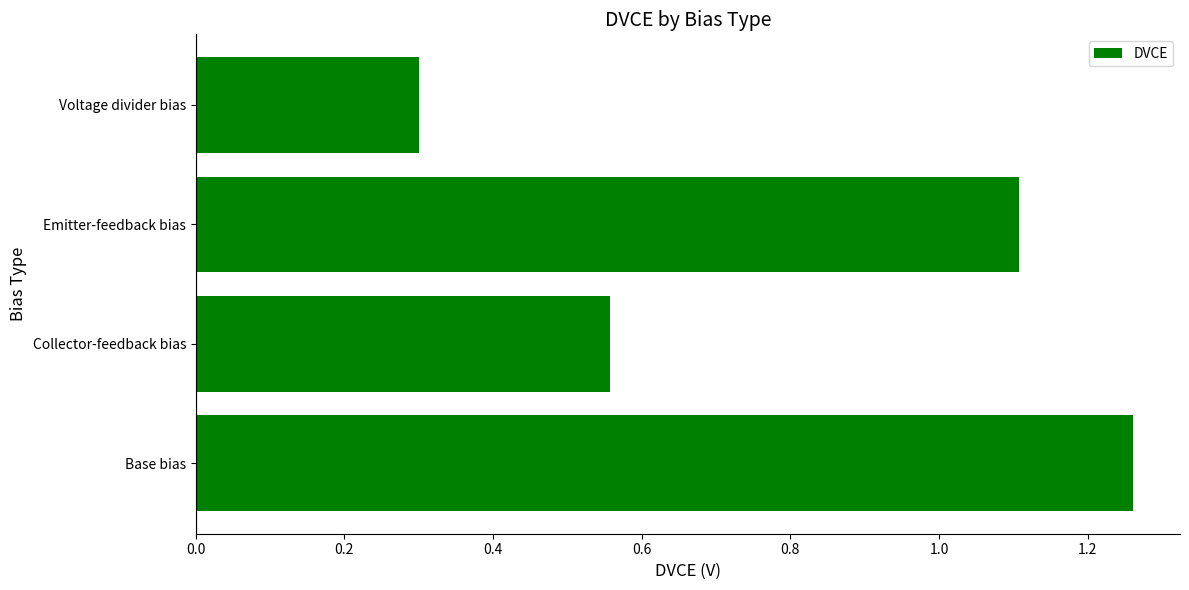

What is the difference between the maximum and minimum values?

1.0